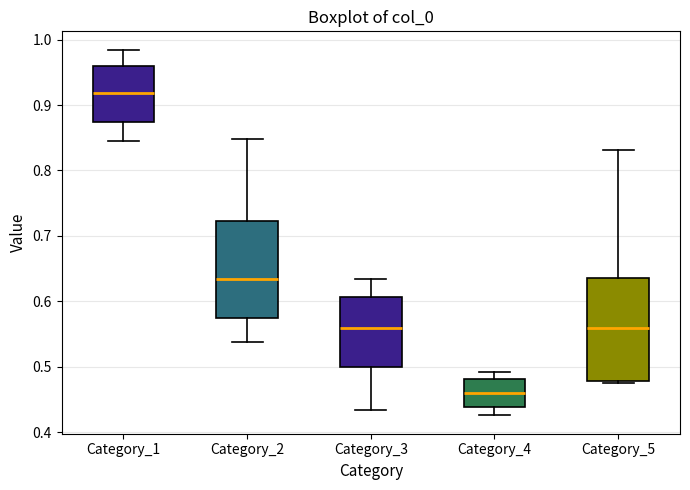

Reading left to right, transcribe this box plot: for each box, give where its median line is, the range the box spans, and where its two whiskers end, as read against the y-axis. The values are not printed on the chart, so give them approximately, as read against the axis.

Category_1: median 0.92, box 0.87 to 0.96, whiskers 0.85 to 0.98
Category_2: median 0.63, box 0.57 to 0.72, whiskers 0.54 to 0.85
Category_3: median 0.56, box 0.50 to 0.61, whiskers 0.43 to 0.63
Category_4: median 0.46, box 0.44 to 0.48, whiskers 0.43 to 0.49
Category_5: median 0.56, box 0.48 to 0.64, whiskers 0.47 to 0.83